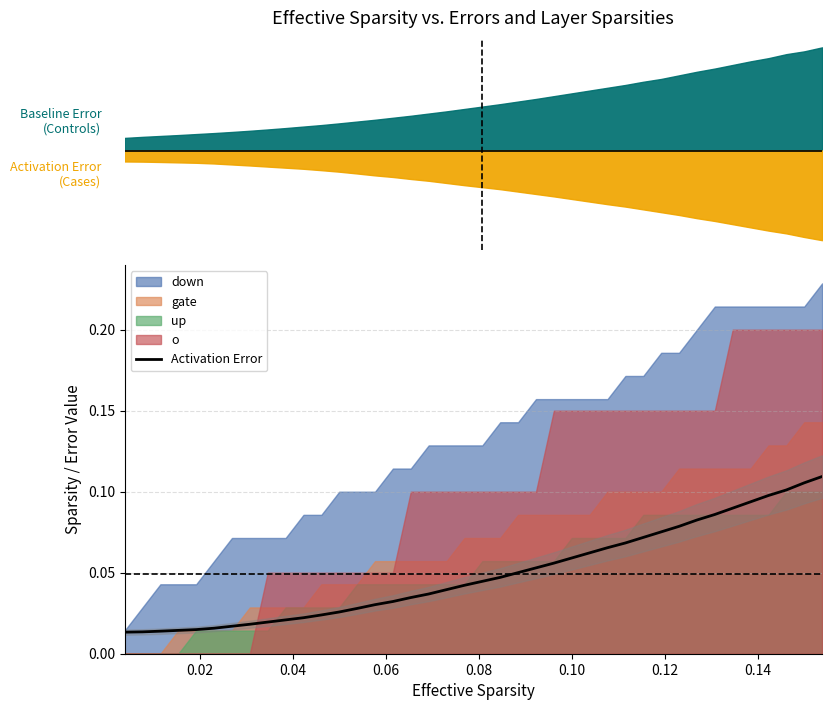

Reading left to right, extract all data points from this chart.

0.0	0.0	0.0	0.0	0.0	0.0	0.0	0.0	0.0	0.0	0.0	0.0	0.0	0.0	0.0	0.0	0.0	0.0	0.0	0.0	0.0	0.0	0.1	0.1	0.1	0.1	0.1	0.1	0.1	0.1	0.1	0.1	0.1	0.1	0.1	0.1	0.1	0.1	0.1	0.1